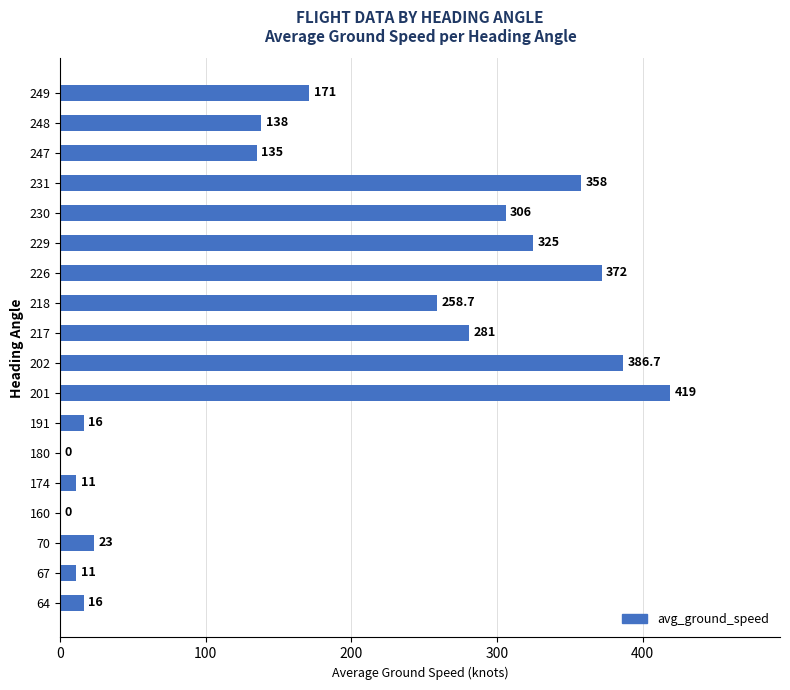

What is the ratio of the value at 230 to the value at 67?

27.8